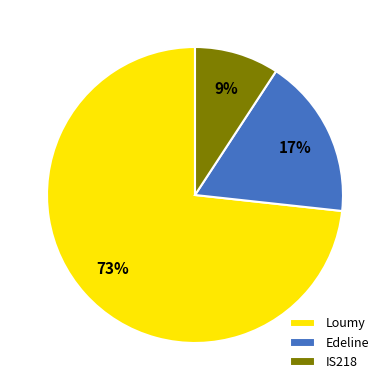

Which slice is the smallest?

IS218